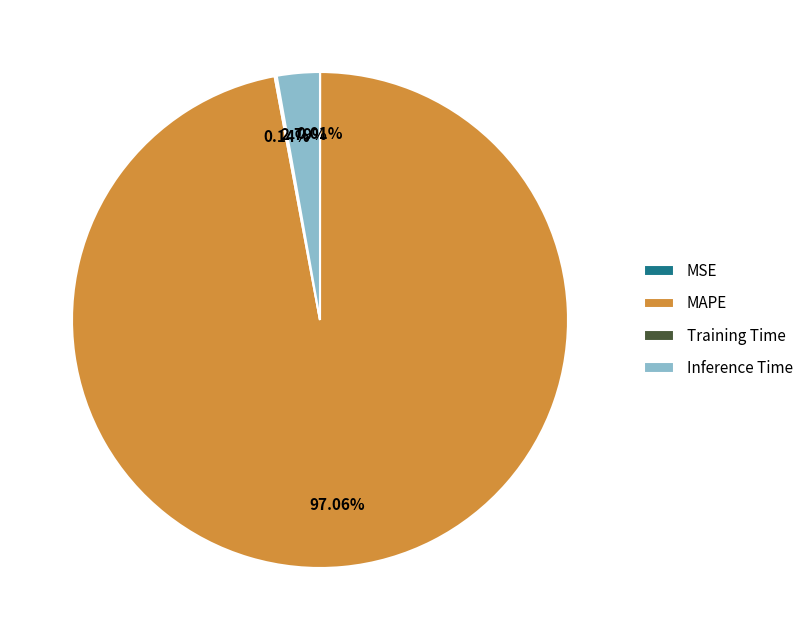

What is the majority slice?

MAPE